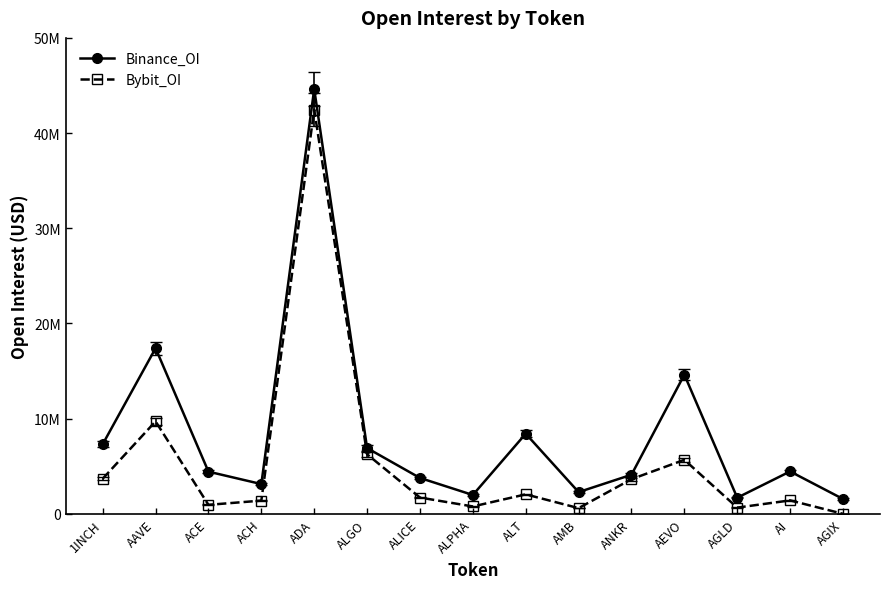

In Binance_OI, how many points are lower than both neighbors (excluding endpoints)?

4